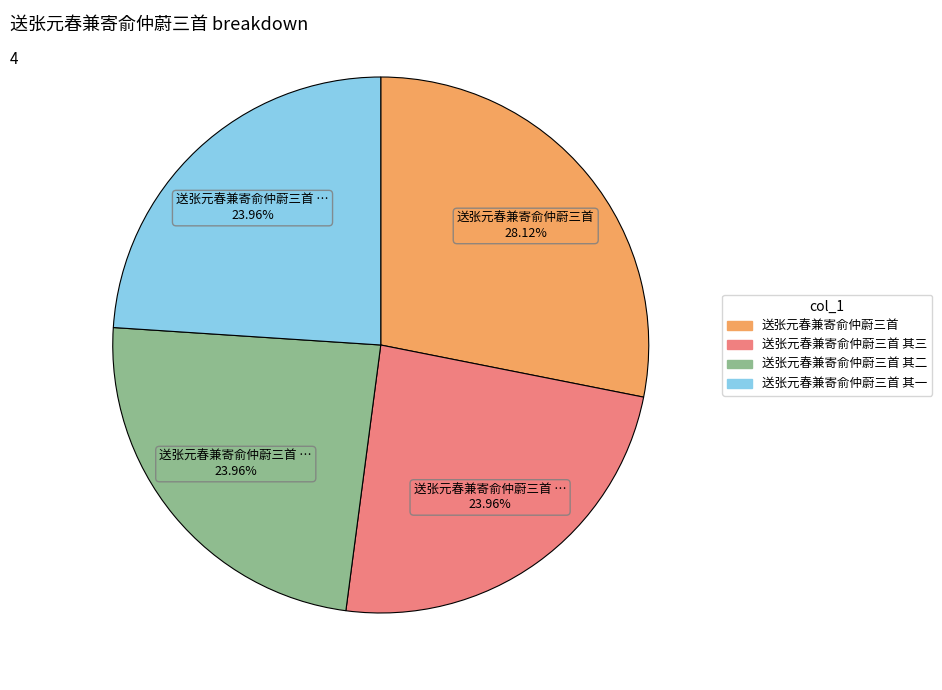

Is there a majority slice in this chart?

No